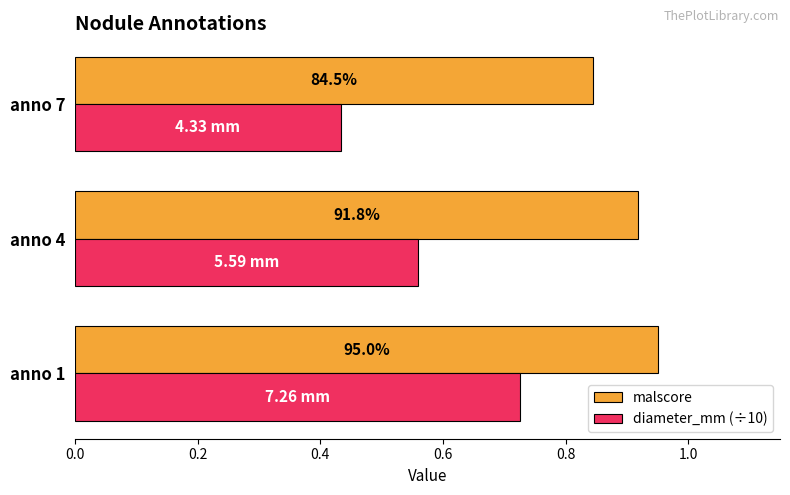

Which series has the largest total across all categories?

malscore